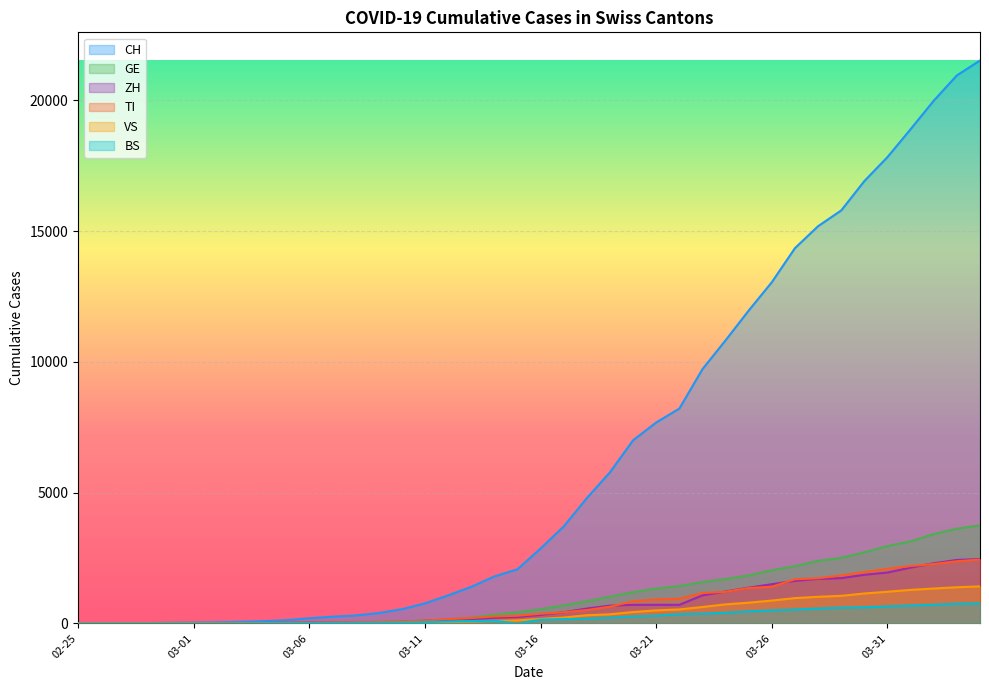

What is the difference between the CH values at 2020-03-22 and 2020-03-28?

6976